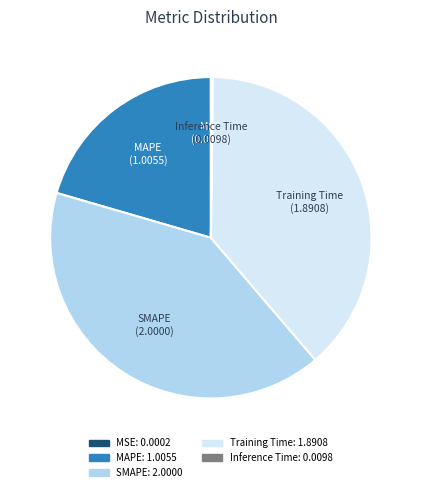

What is the largest slice in the pie chart?

SMAPE